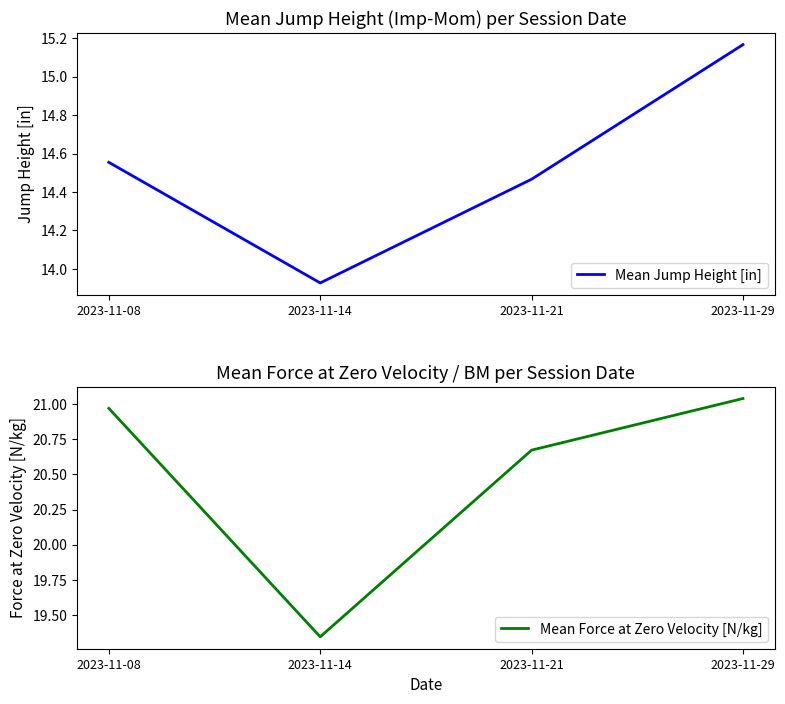

What is the greatest value displayed?

21.0